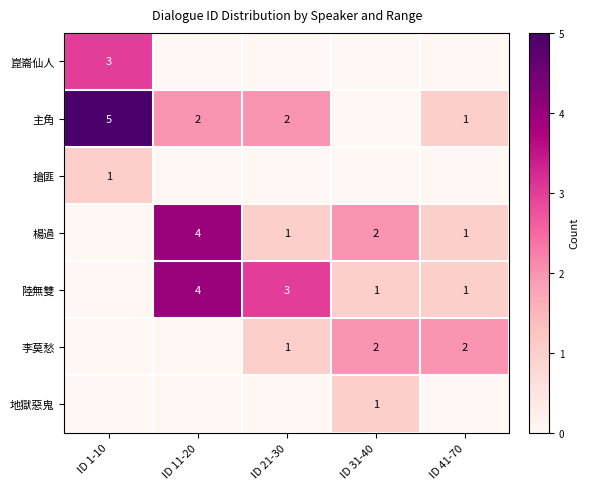

Is it true that 陸無雙 equals 6 at ID 11-20?

False